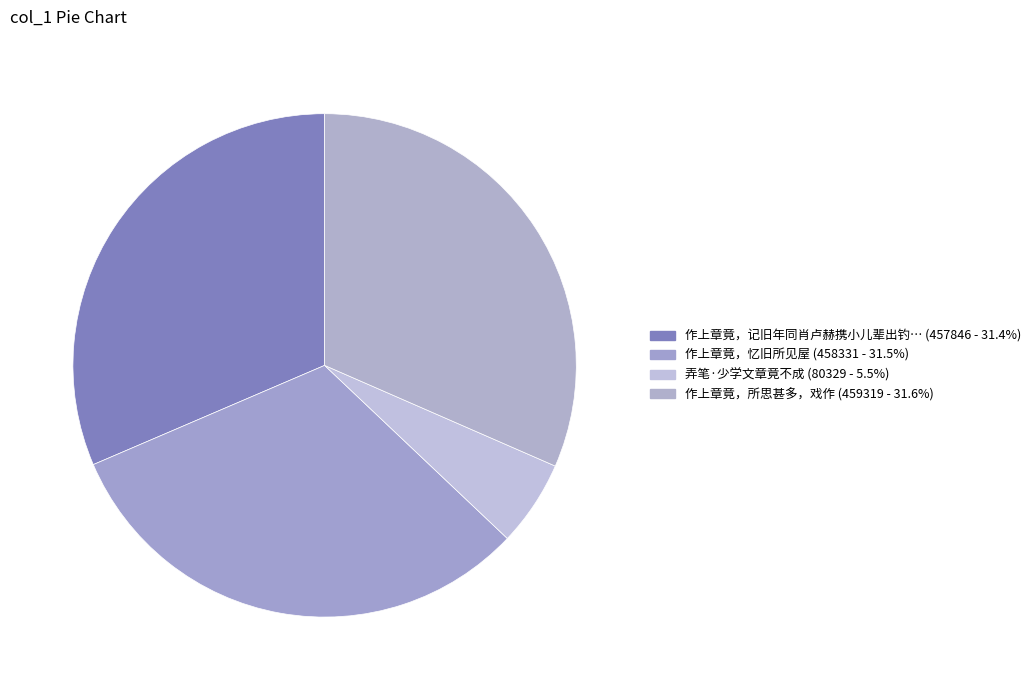

How many segments does this pie chart have?

4